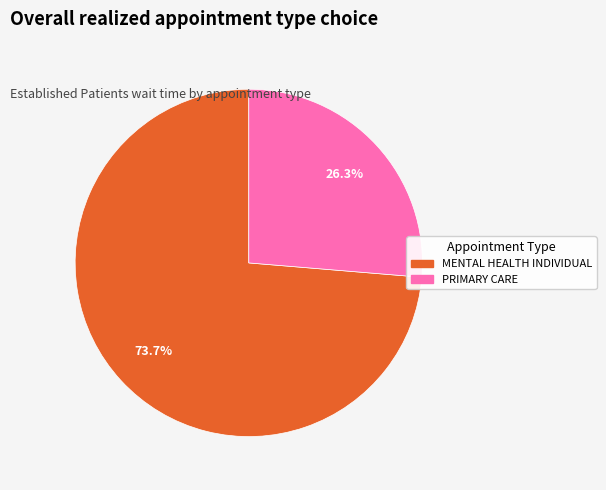

Is there a majority slice in this chart?

Yes